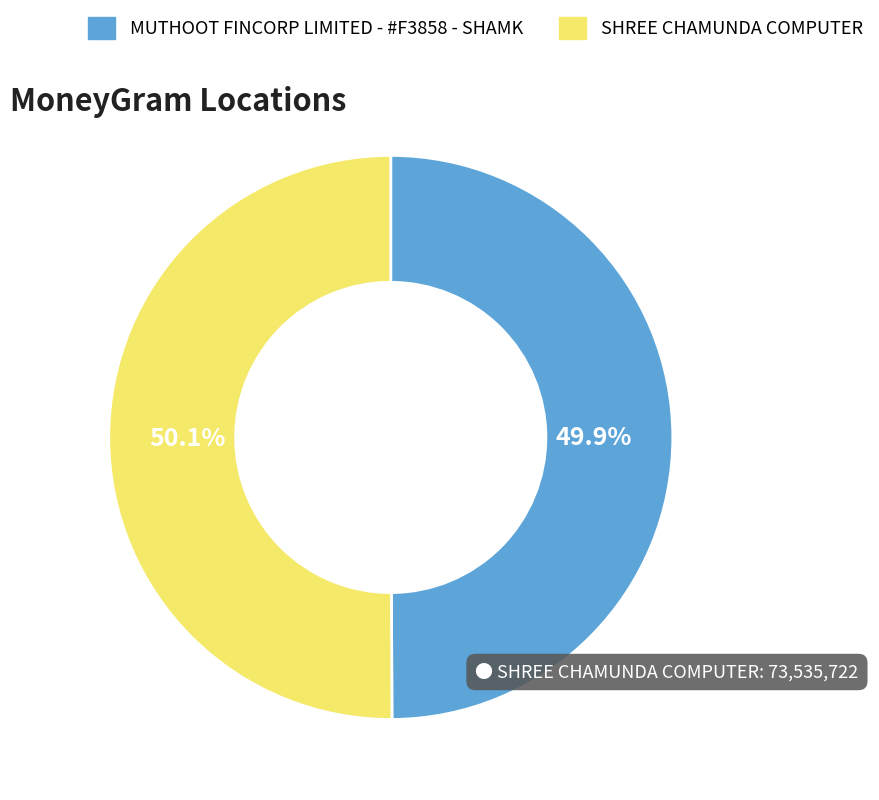

The MUTHOOT FINCORP LIMITED - #F3858 - SHAMK slice represents 50% of the pie. True or false?

True